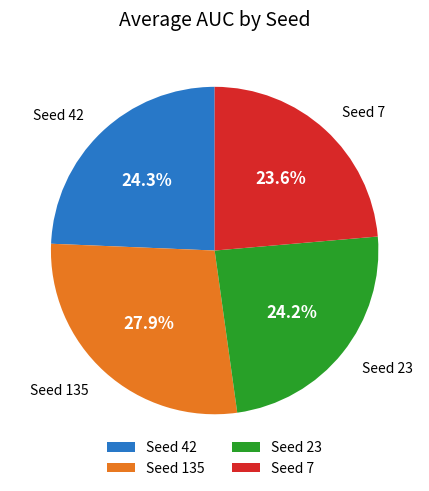

What is the ratio of the value at Seed 7 to the value at Seed 42?

1.0